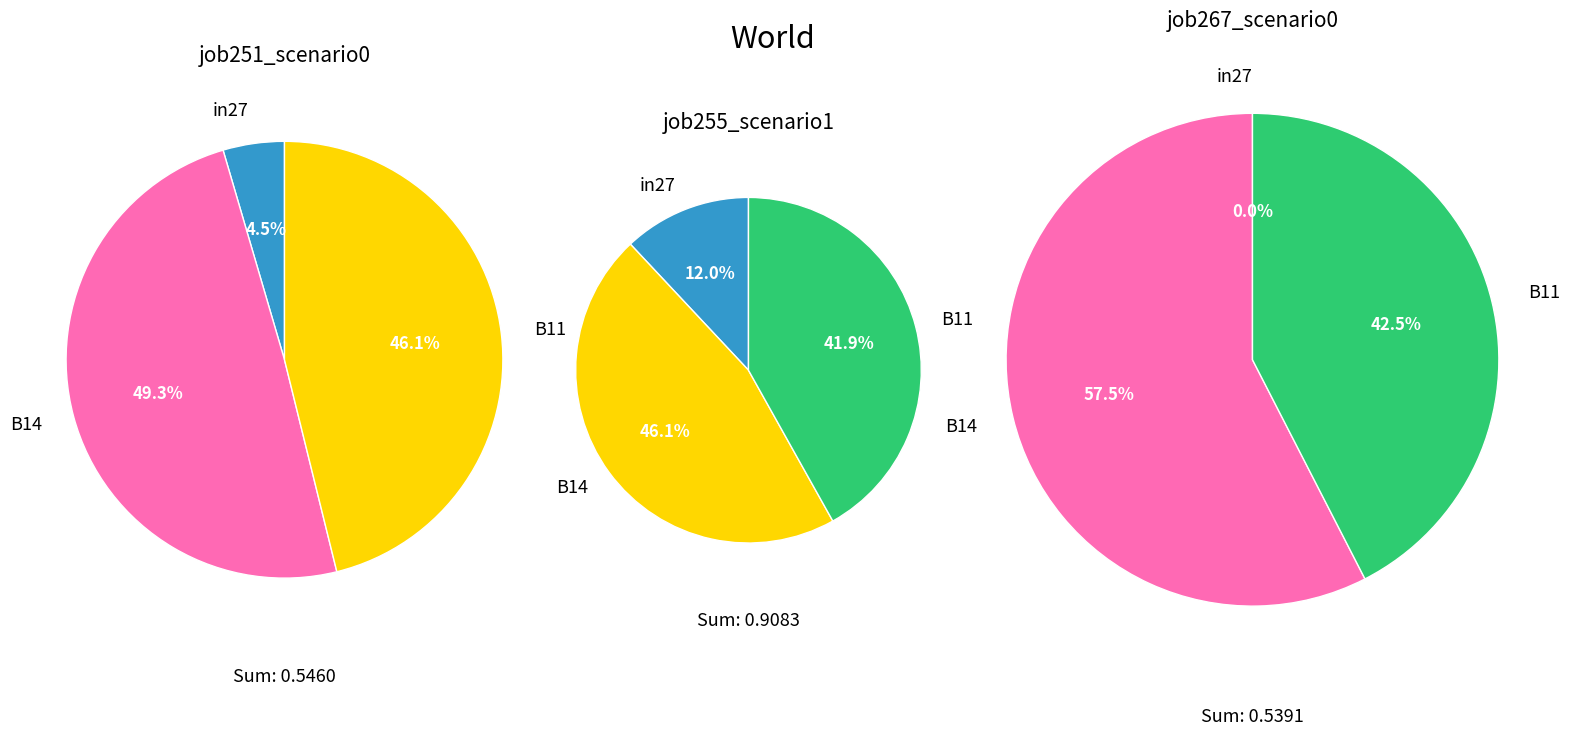

To the nearest percent, what portion does B14 represent?

49%